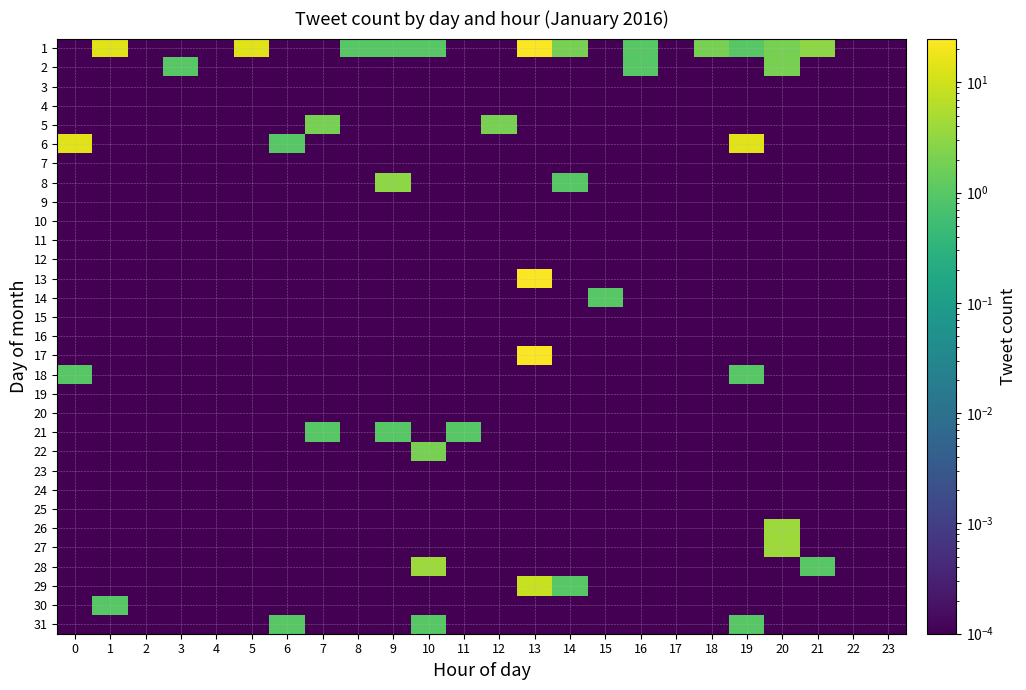

At which category is the sum across all series the highest?

13